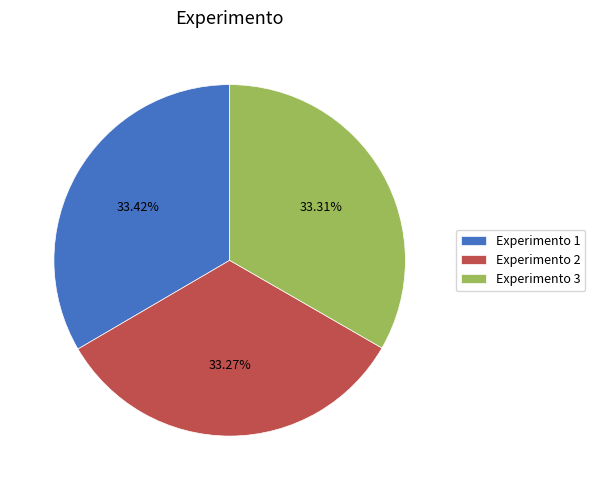

The Experimento 3 slice represents 33% of the pie. True or false?

True